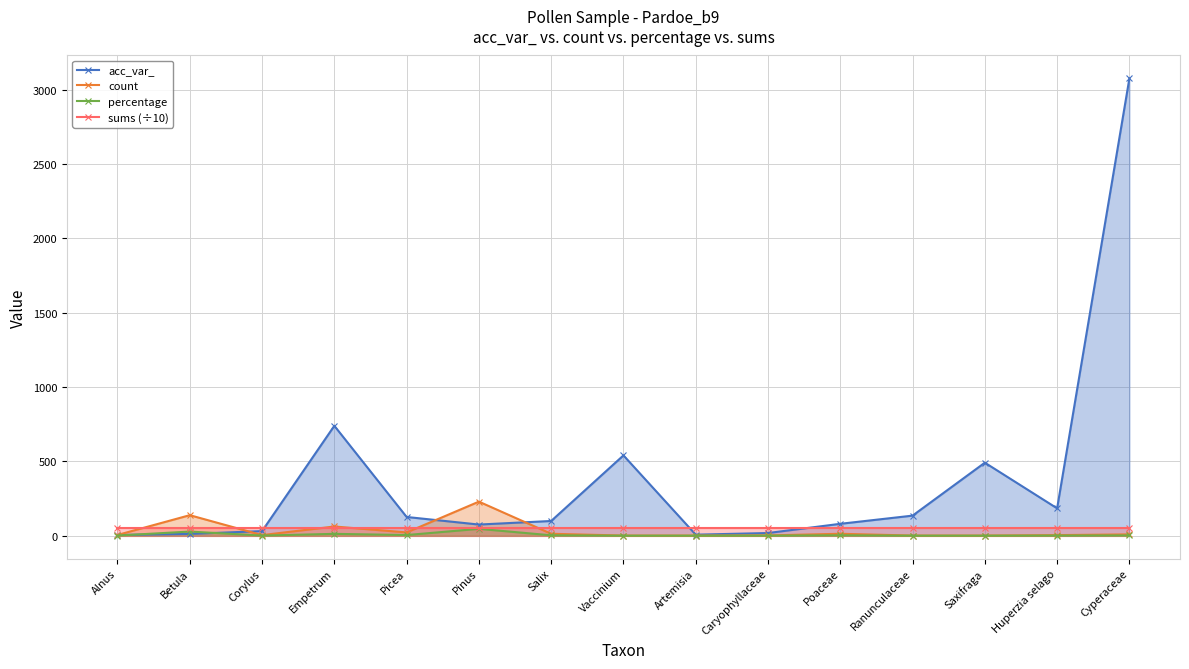

Does the chart have visible grid lines?

Yes